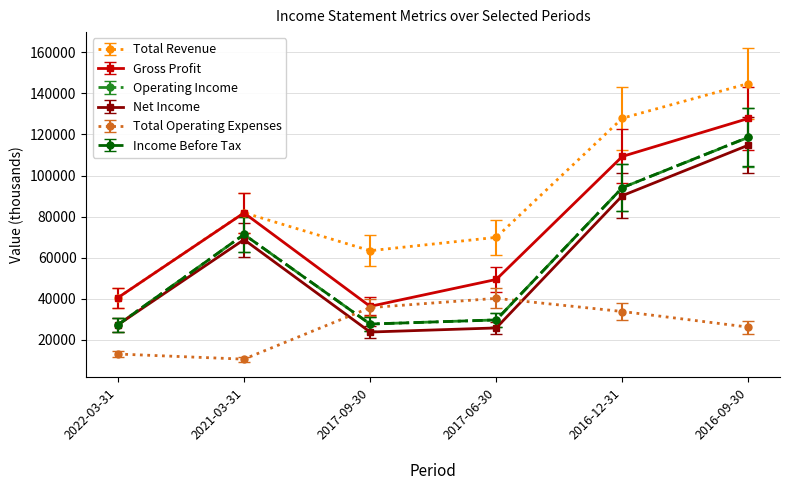

What is the label of the 5th point from the left?

2016-12-31